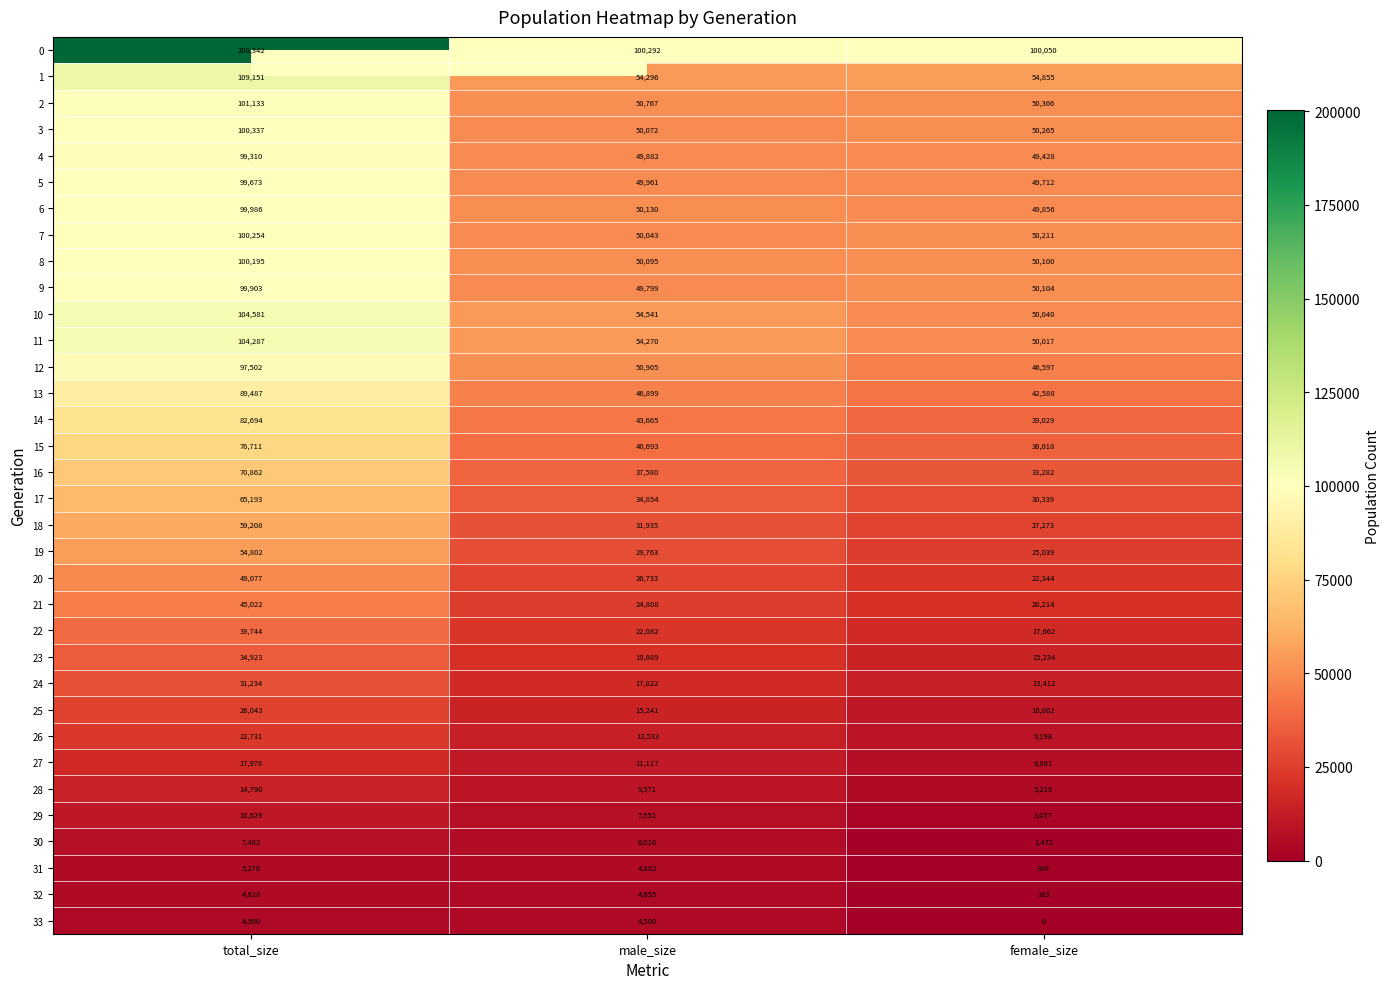

At which label does 8 first exceed 50100?

total_size